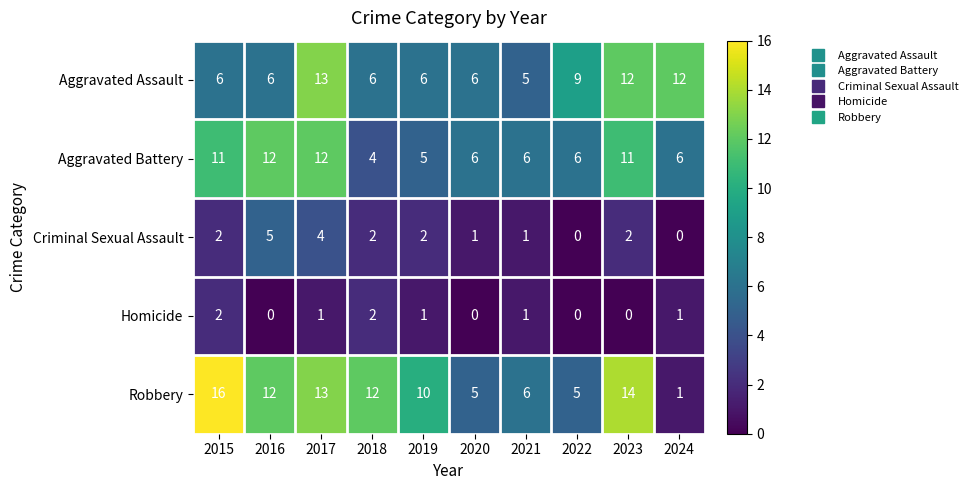

How many series are shown in this chart?

5